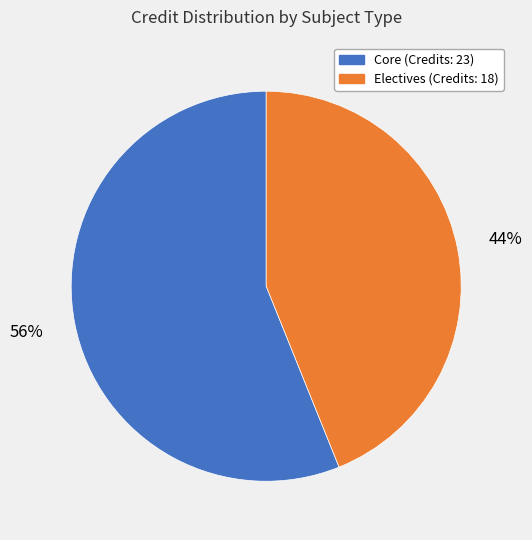

Count the number of slices in the pie.

2